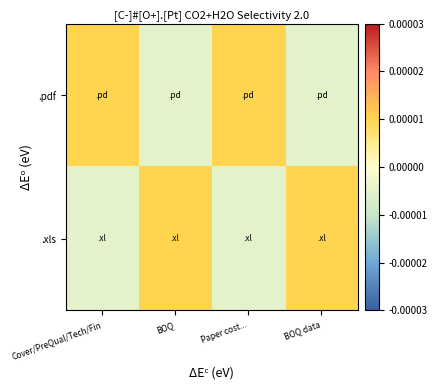

At which category is the sum across all series the highest?

Cover/PreQual/Tech/Fin